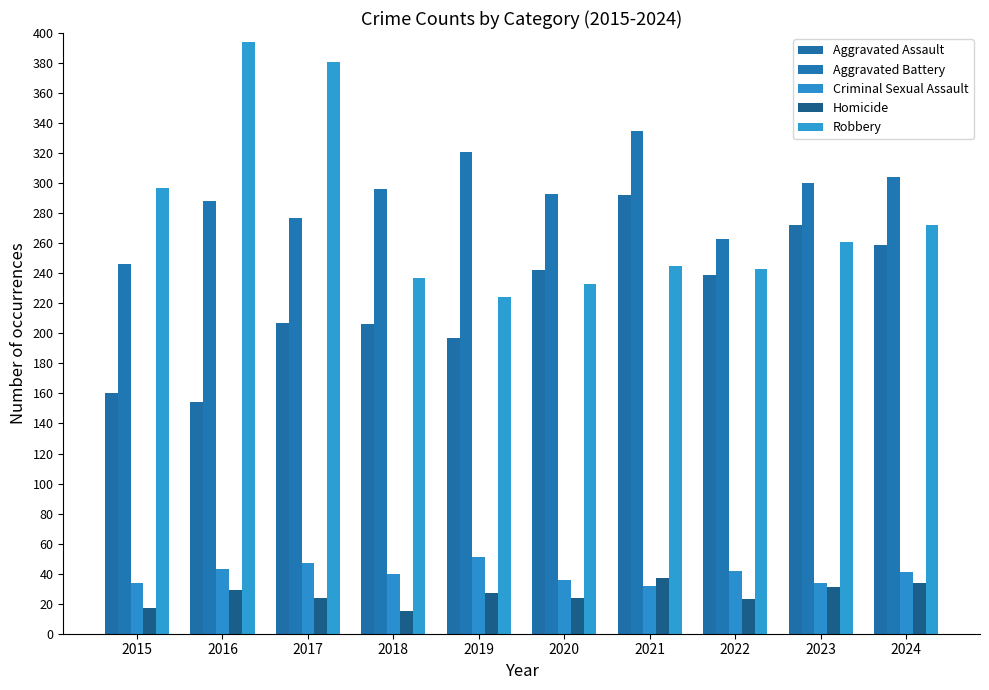

What is the approximate value of Criminal Sexual Assault at 2017, to the nearest 5?

45